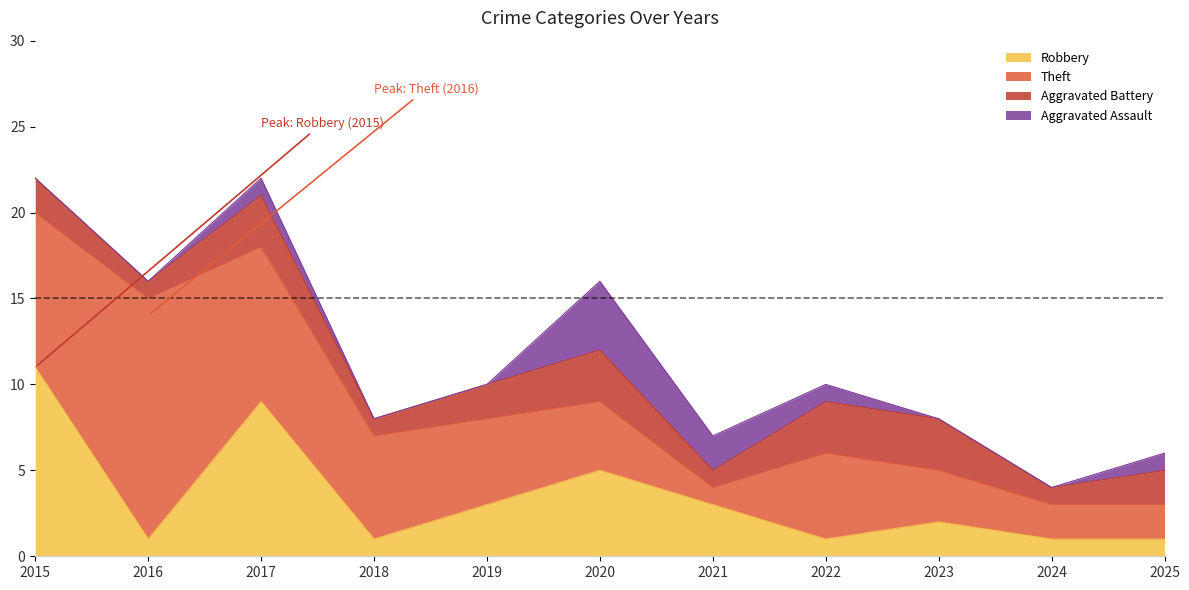

What is the difference between the second highest and minimum values in the Theft series?

8